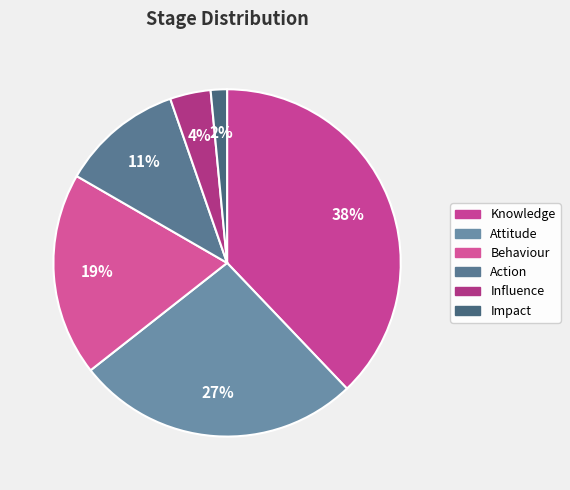

Is it true that Attitude is 41% of the pie?

False